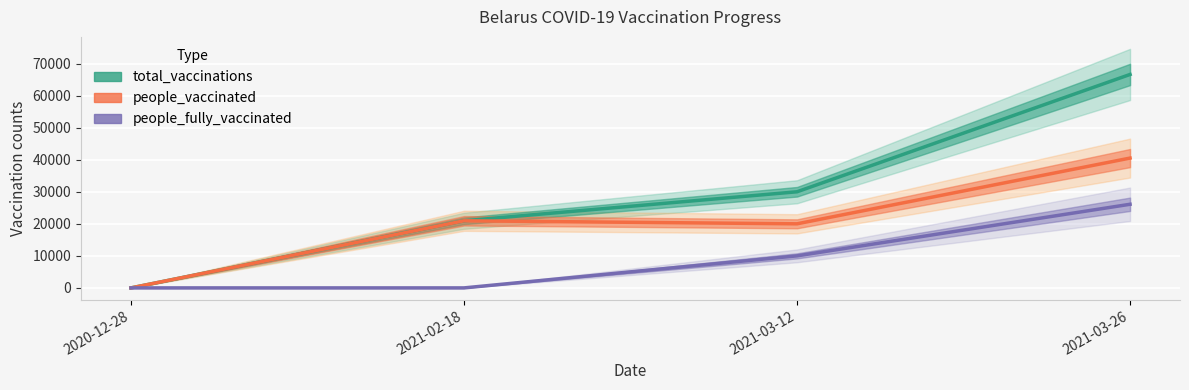

Is the value of people_fully_vaccinated at 2021-03-12 greater than the value of people_vaccinated at 2020-12-28?

Yes